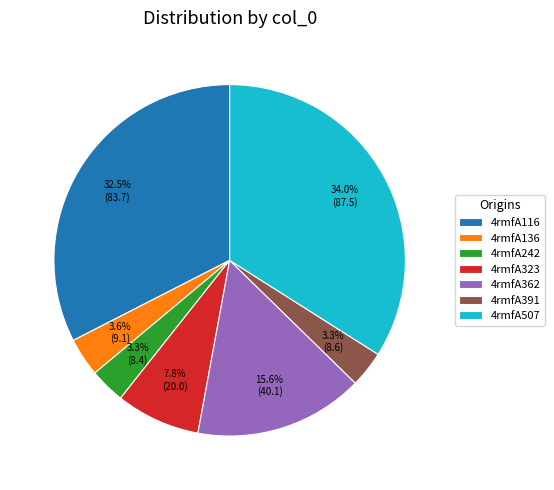

Is the sum of 4rmfA242 and 4rmfA507 greater than half?

No